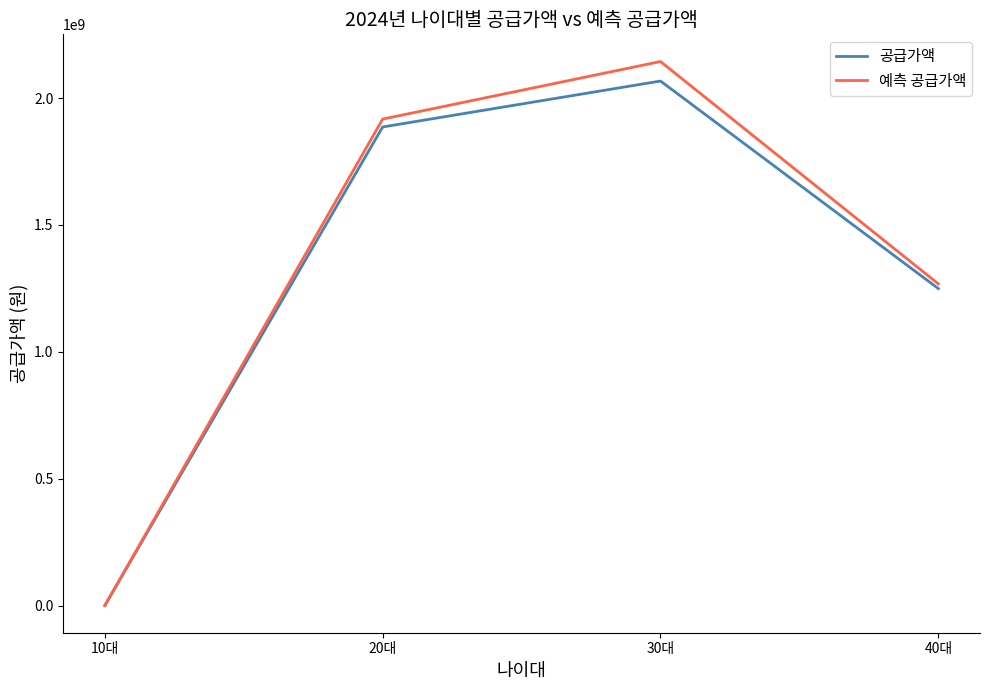

Which series has the widest spread of values?

예측 공급가액